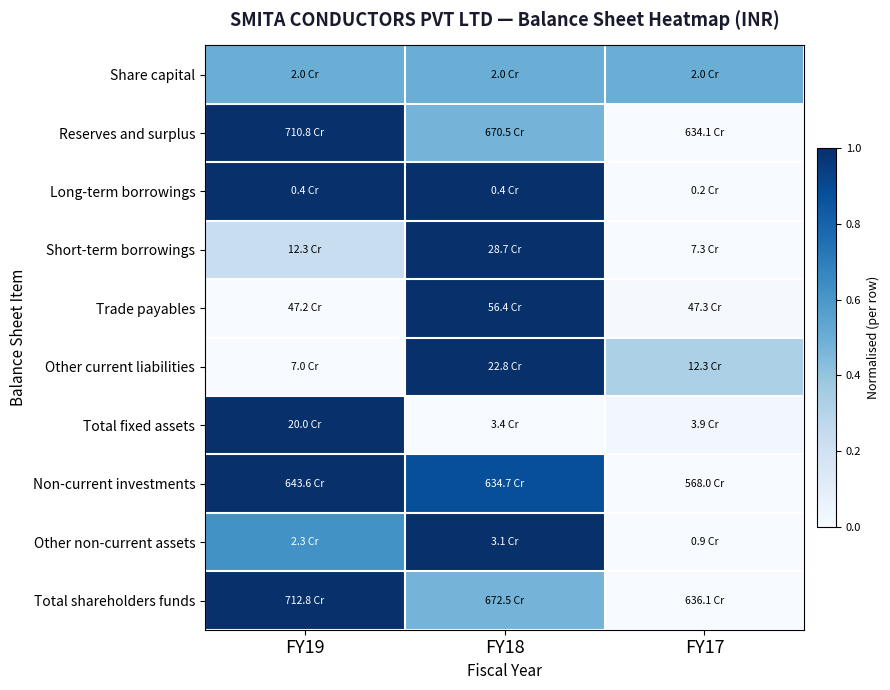

What is the total value across all series at FY18?

7.3